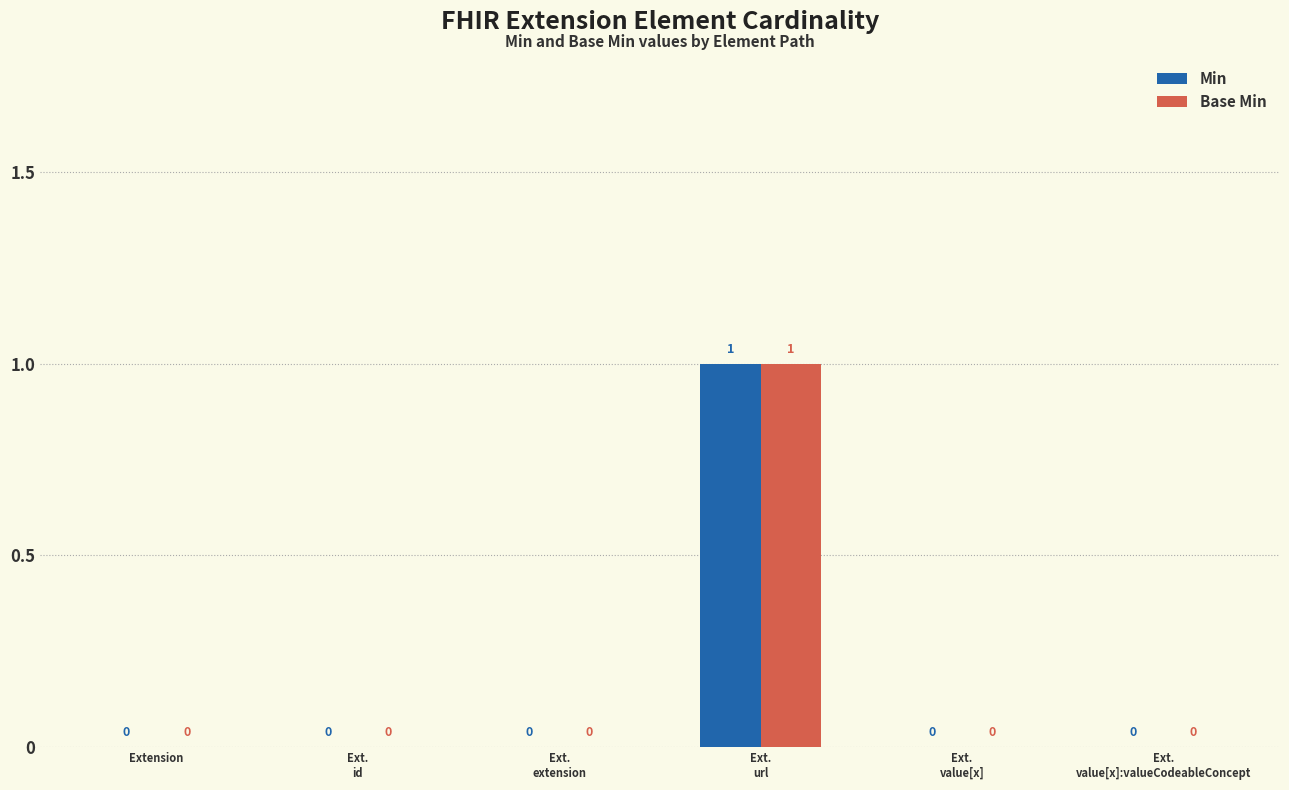

Reading right to left, list all the values displayed in this chart.

Min: 0	0	1	0	0	0
Base Min: 0	0	1	0	0	0